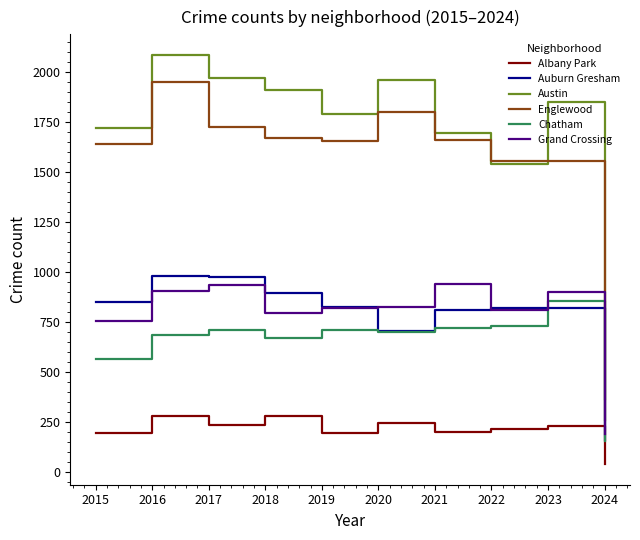

True or false: Auburn Gresham and Austin intersect in this chart.

False